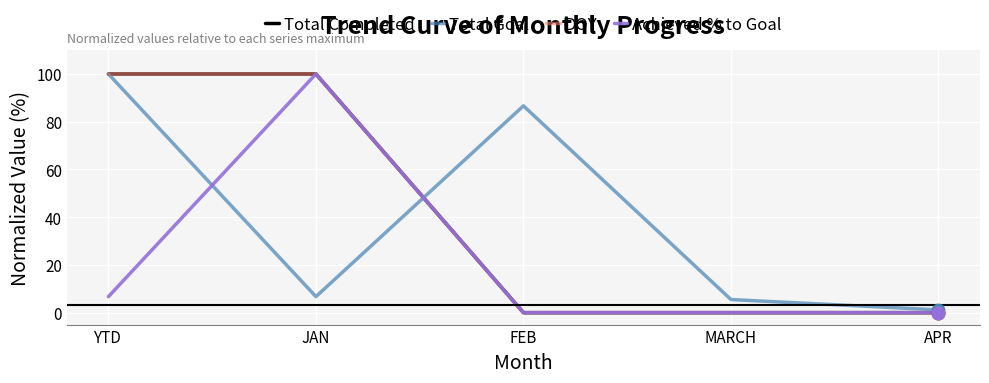

Is this an area chart (filled region under the line)?

No